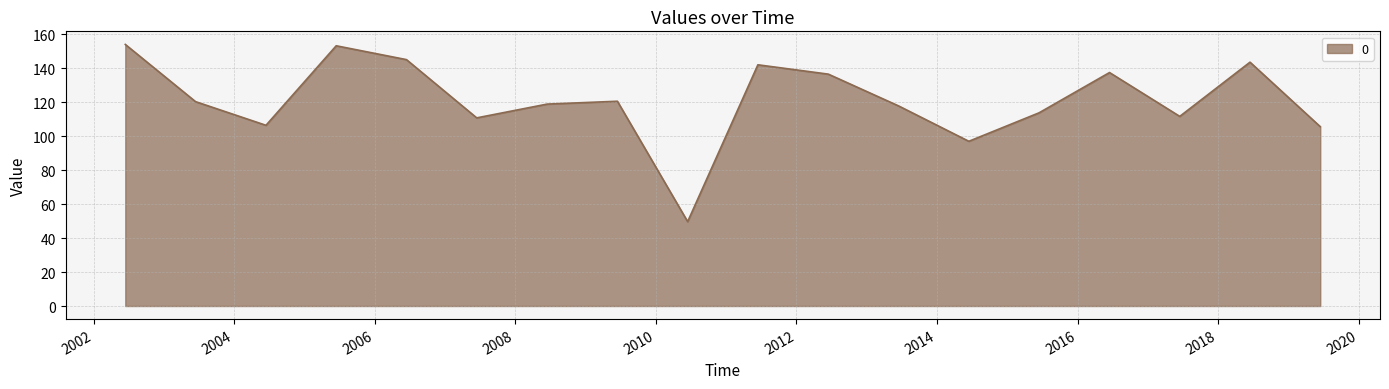

How many categories are shown in the chart?

18